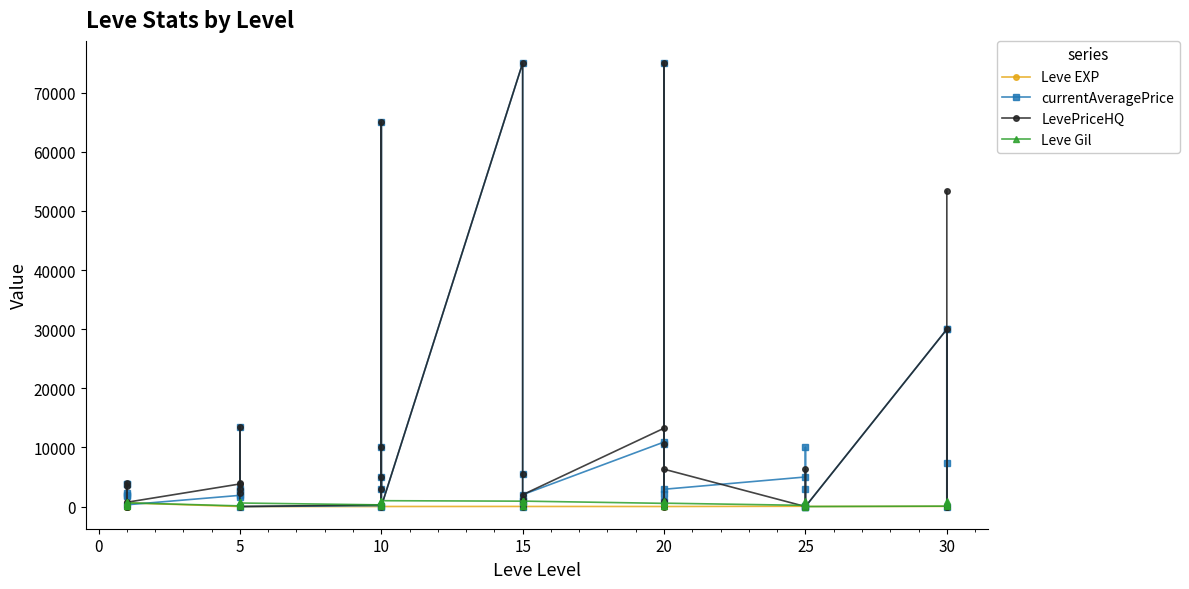

What are all the series names shown in the legend?

Leve EXP, currentAveragePrice, LevePriceHQ, Leve Gil